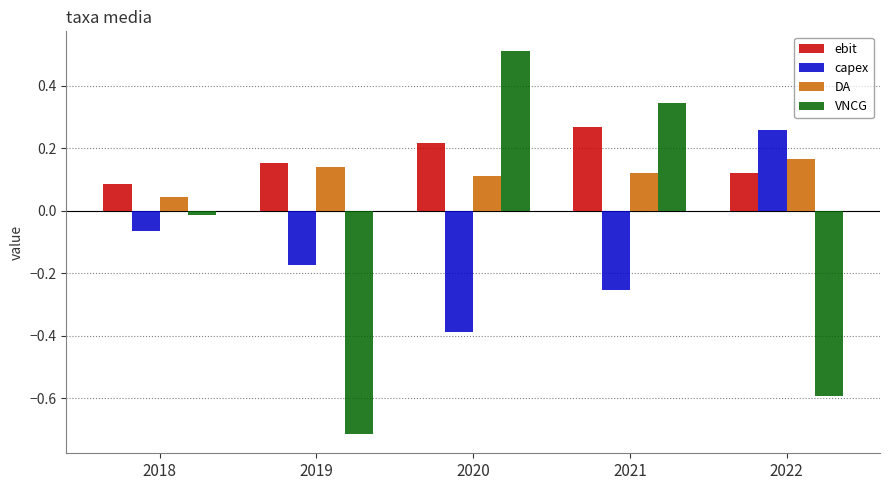

Is the value of ebit at 2021 greater than the value of DA at 2020?

Yes